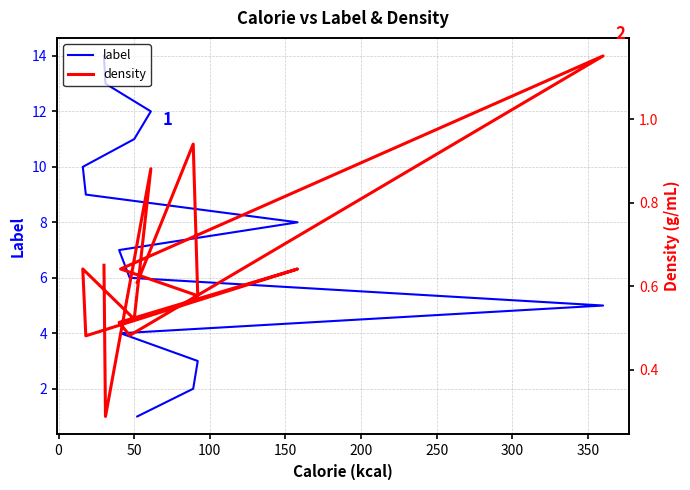

How many series are shown in this chart?

2